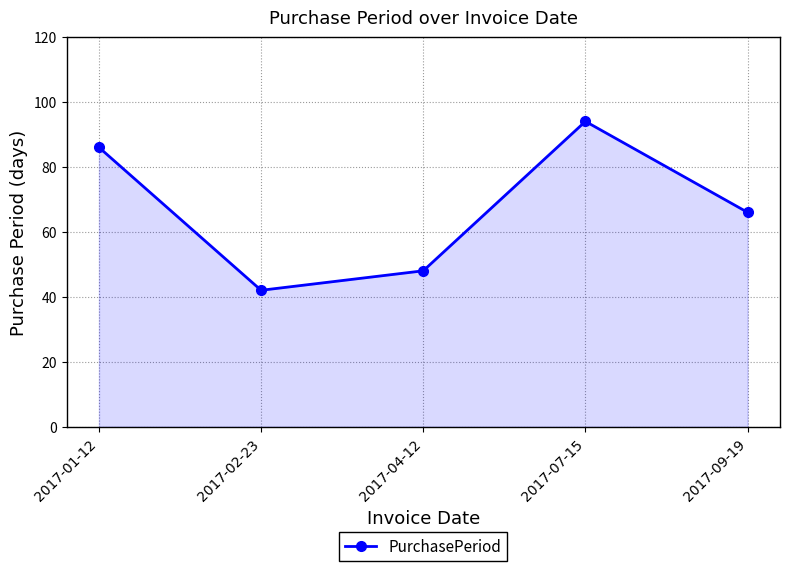

Is it true that the value at 2017-02-23 is 42?

True